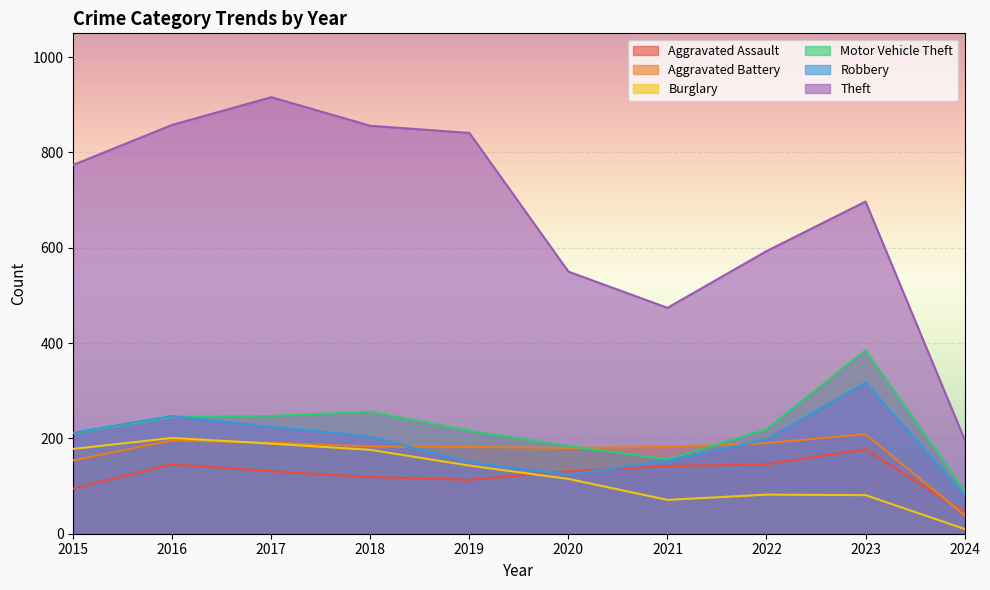

At which category does Burglary reach its first local valley?

2021